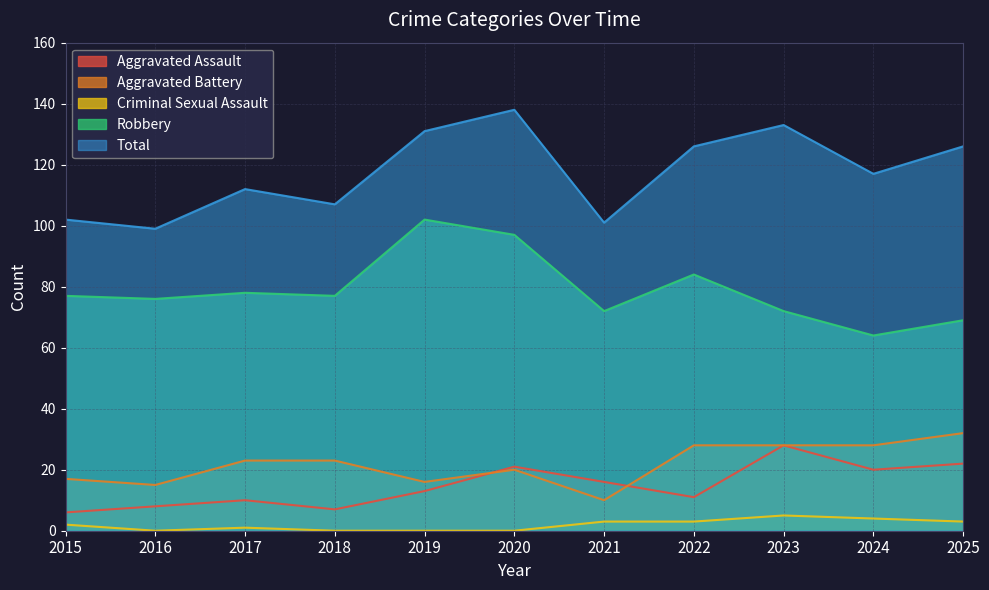

In Robbery, how many points are higher than both neighbors (excluding endpoints)?

3